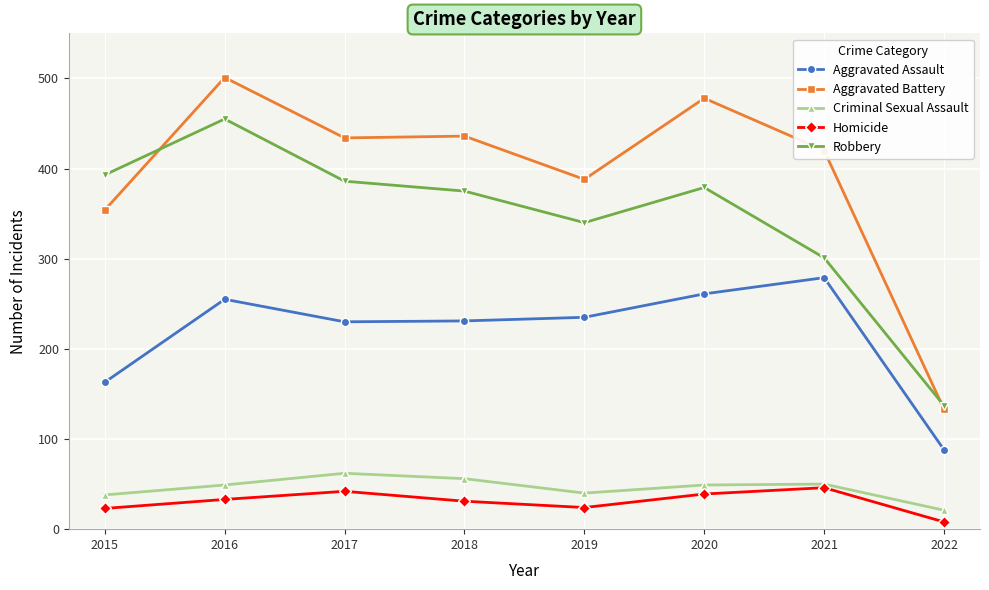

What is the average value of the Robbery series?

346